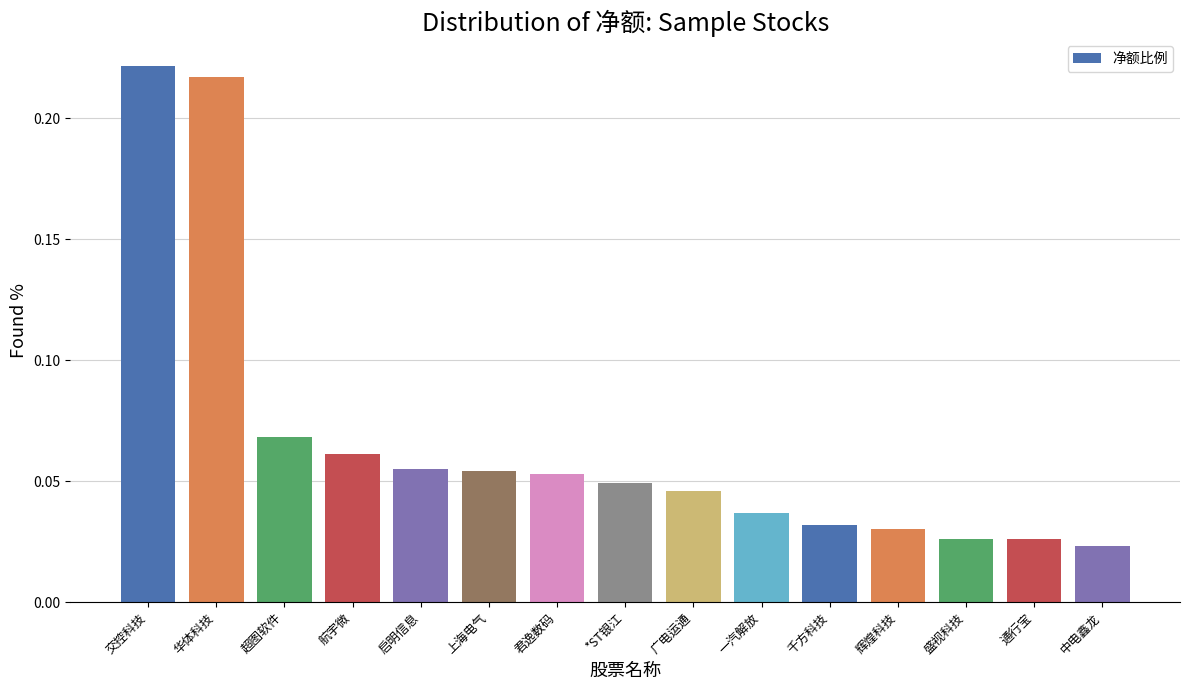

The value at 一汽解放 is 0.1. True or false?

False